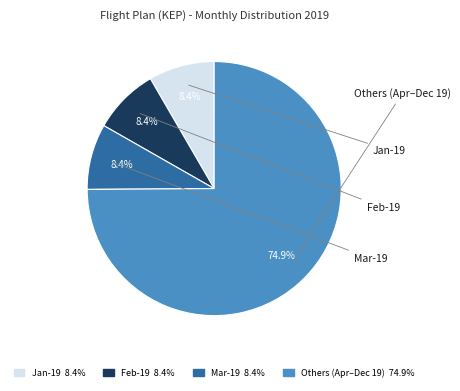

How many segments does this pie chart have?

4